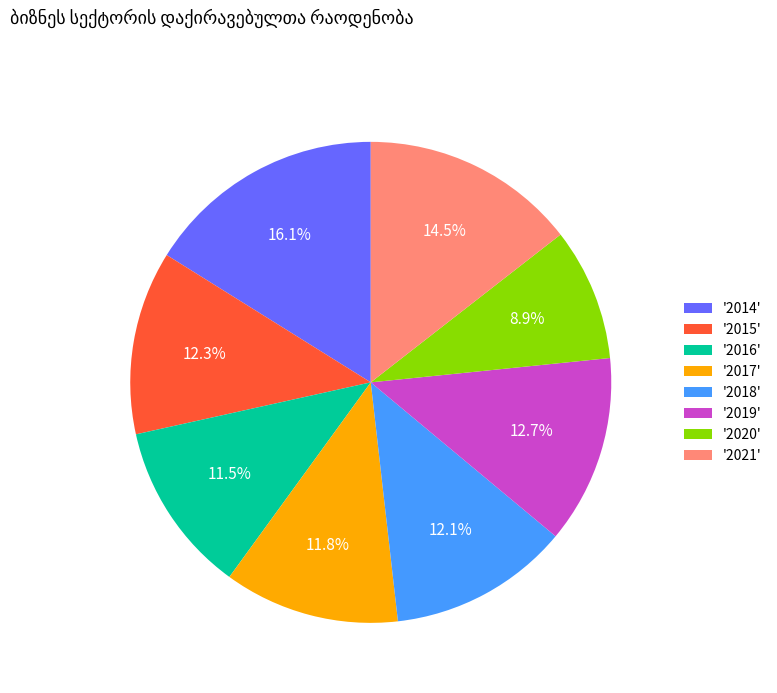

What percentage is NOT represented by '2017'?

88.2%